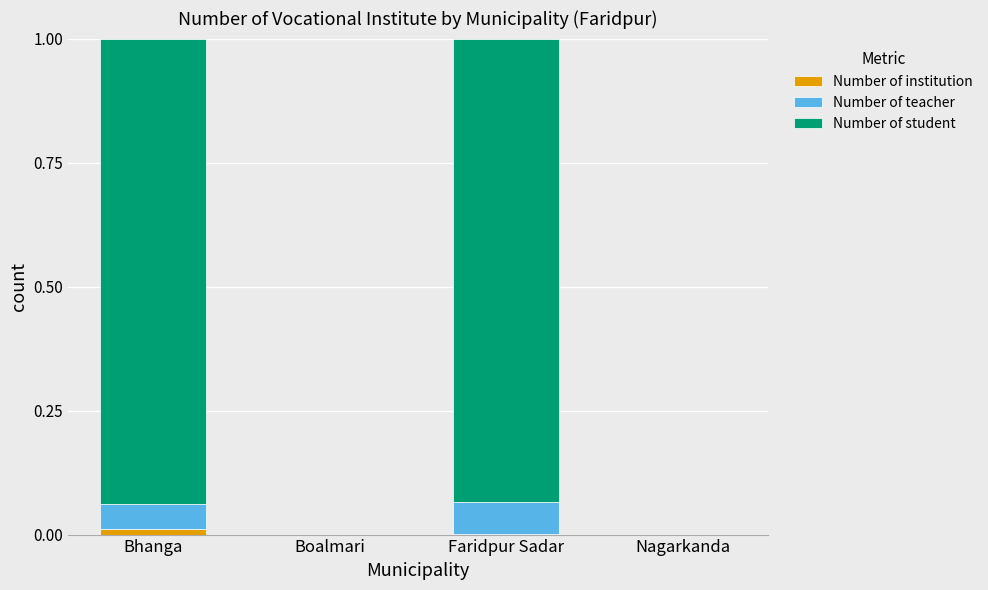

The Number of institution series shows 0.0 at Faridpur Sadar. True or false?

True